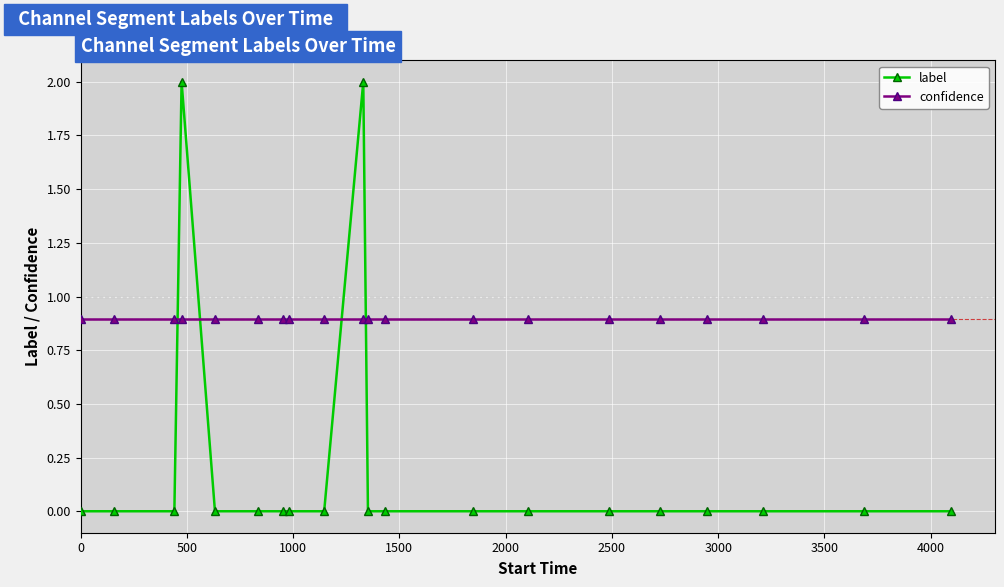

Which series has the widest spread of values?

label